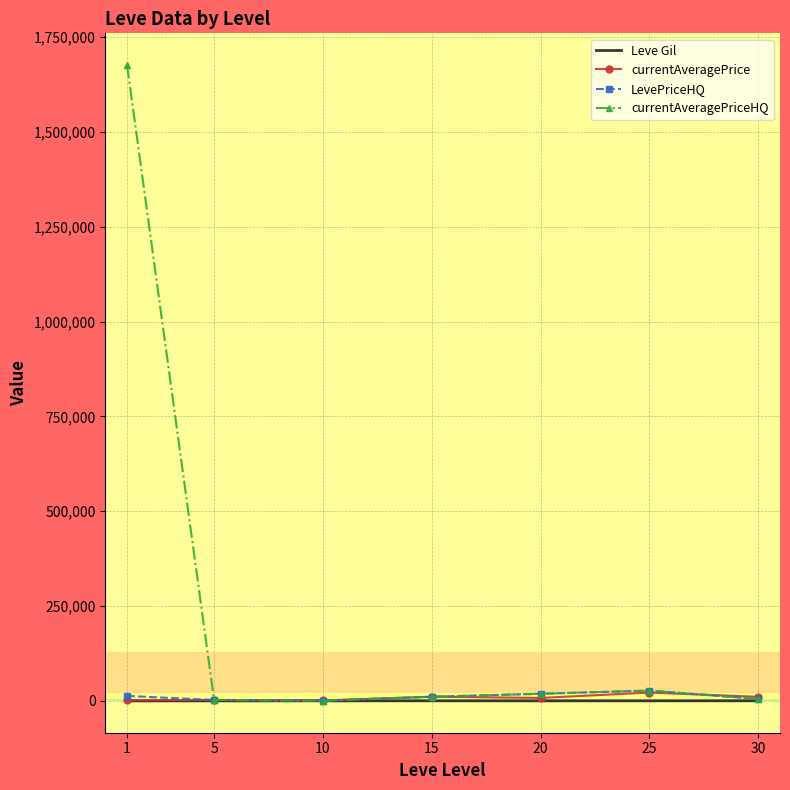

Which series has the widest spread of values?

currentAveragePriceHQ